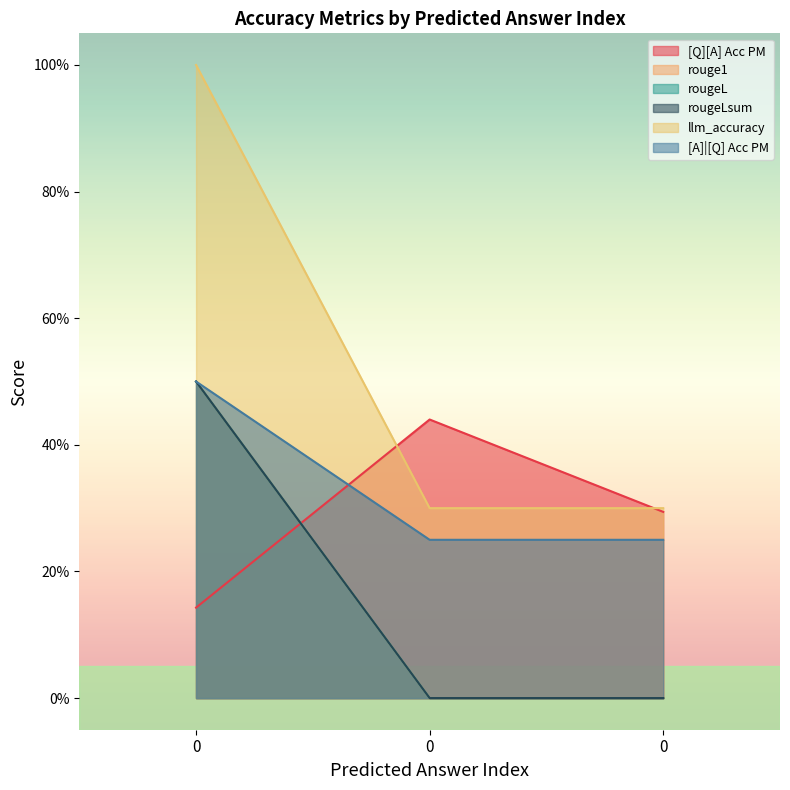

Count the rougeL values in the range 0 to 1.

3